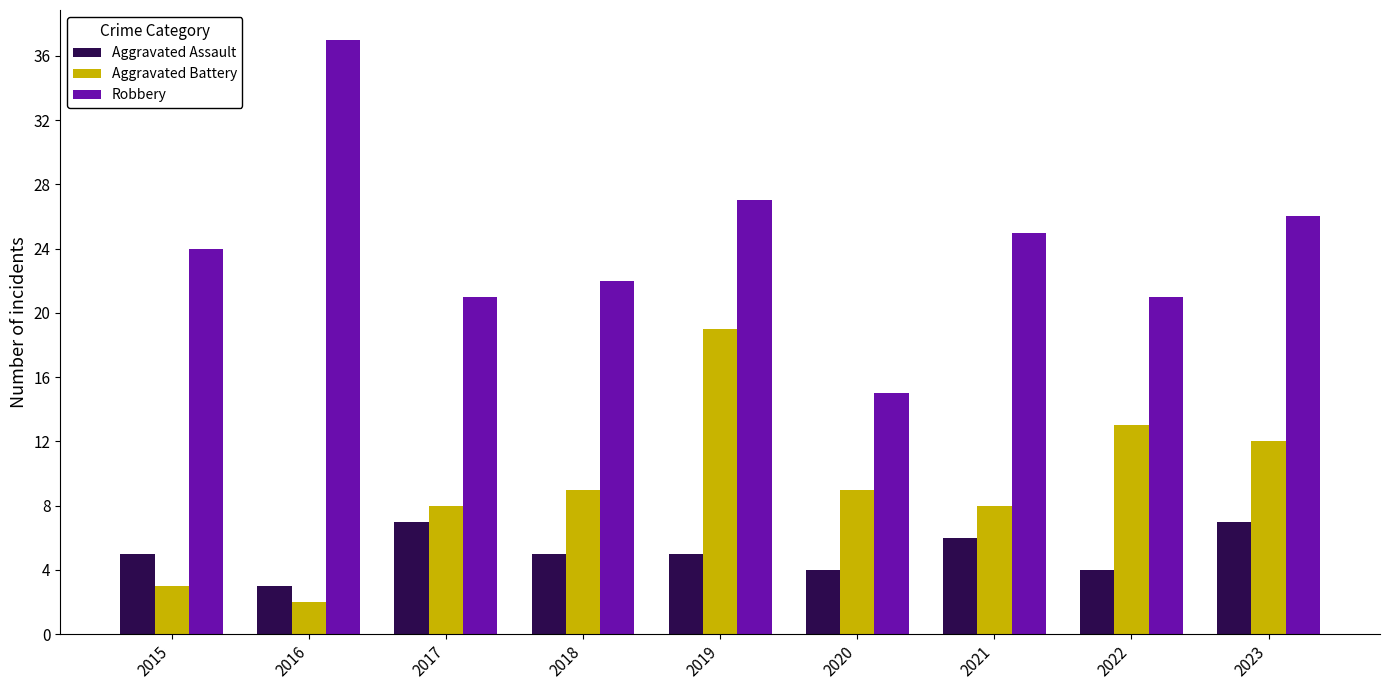

What is the greatest value displayed?

37